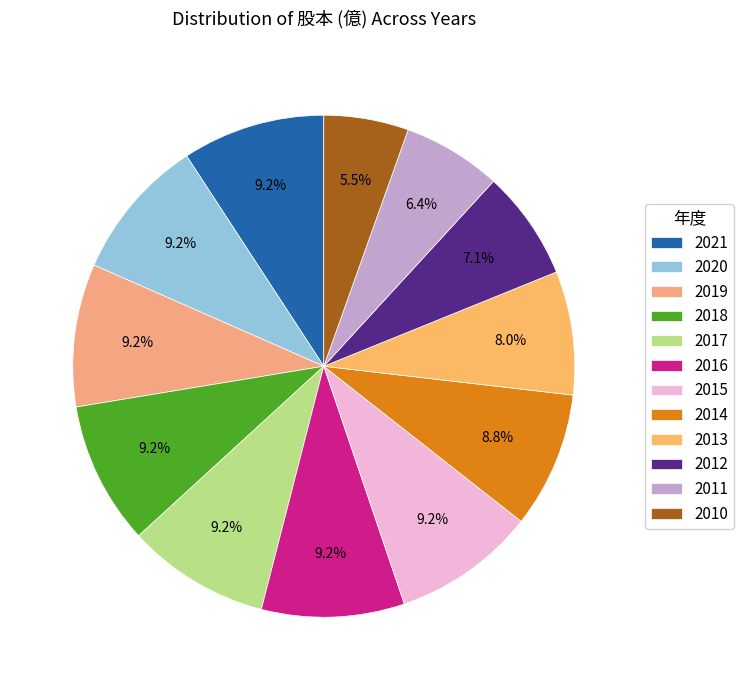

To the nearest percent, what portion does 2018 represent?

9%